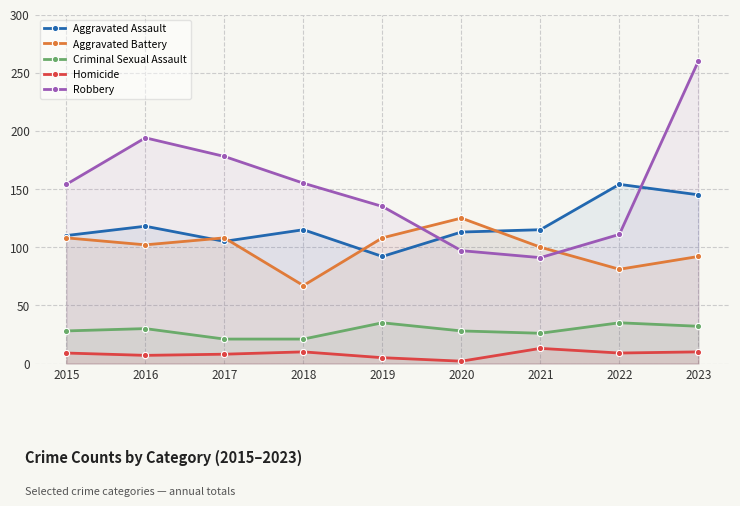

True or false: Aggravated Battery has more than 1 points higher than both neighbors.

True